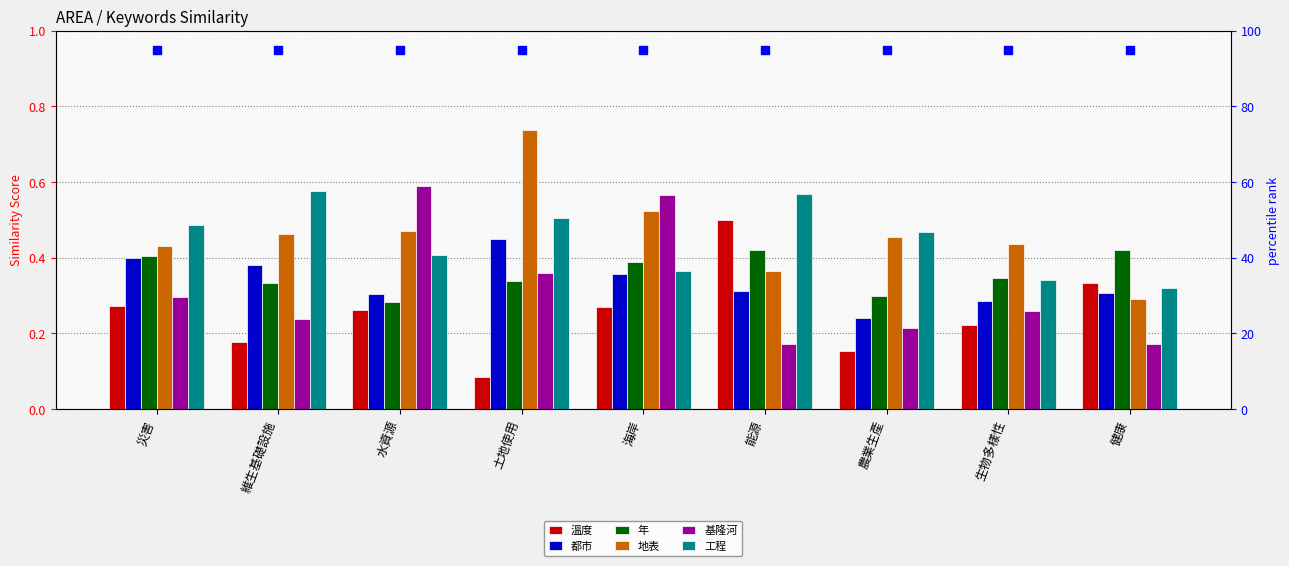

Which label corresponds to the smallest value in the chart?

土地使用